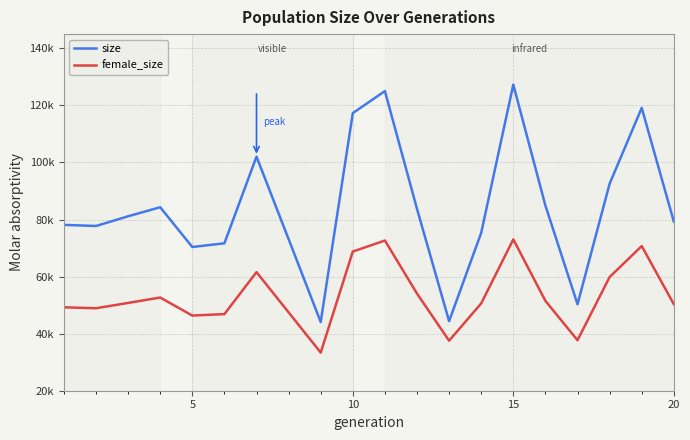

Does the chart display data point markers on the line(s)?

No